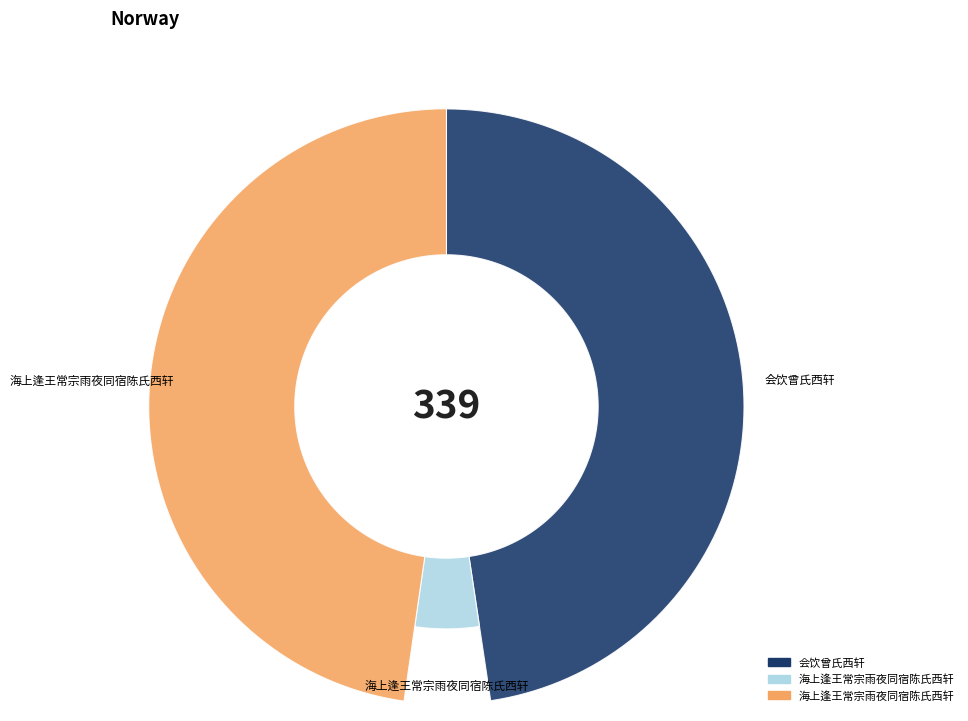

Which category has the smallest portion of the pie?

海上逢王常宗雨夜同宿陈氏西轩